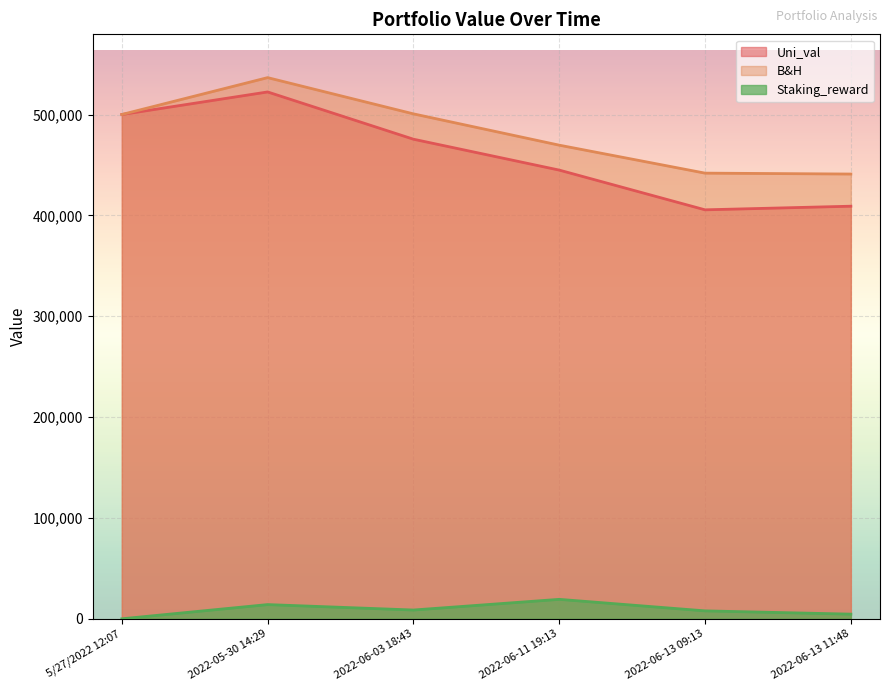

At which label does Staking_reward reach its minimum?

5/27/2022 12:07